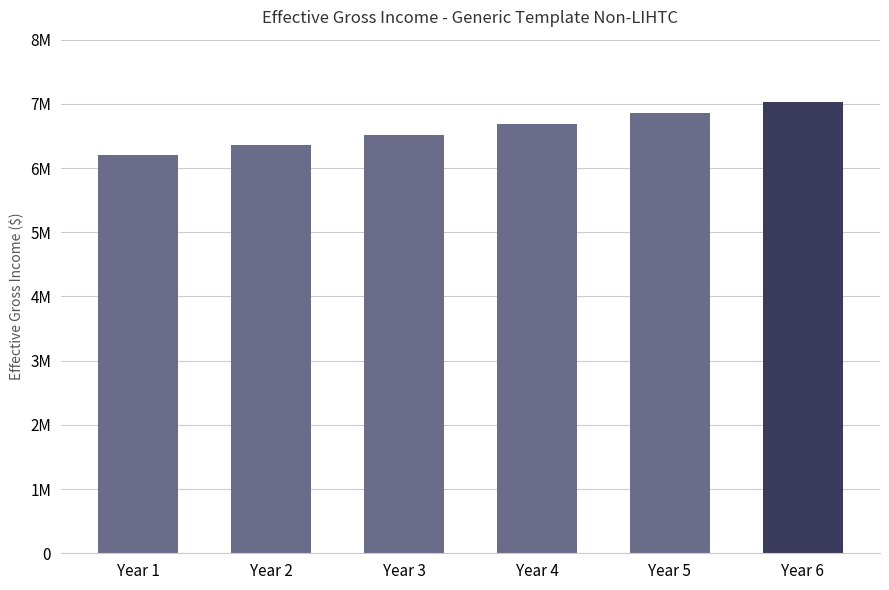

What is the change in value from Year 3 to Year 4?

+163012.3